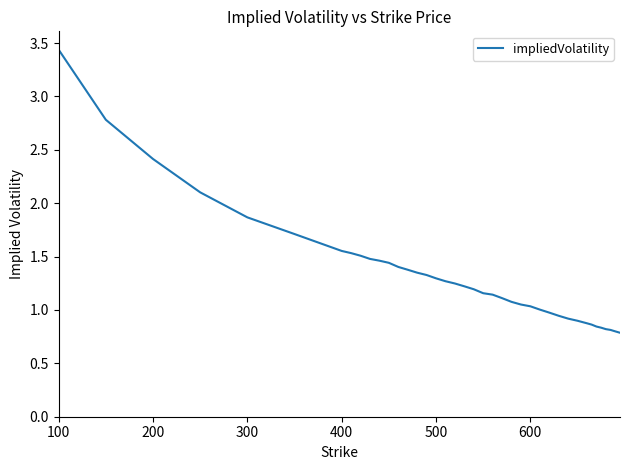

What is the difference between the maximum and minimum values?

2.7